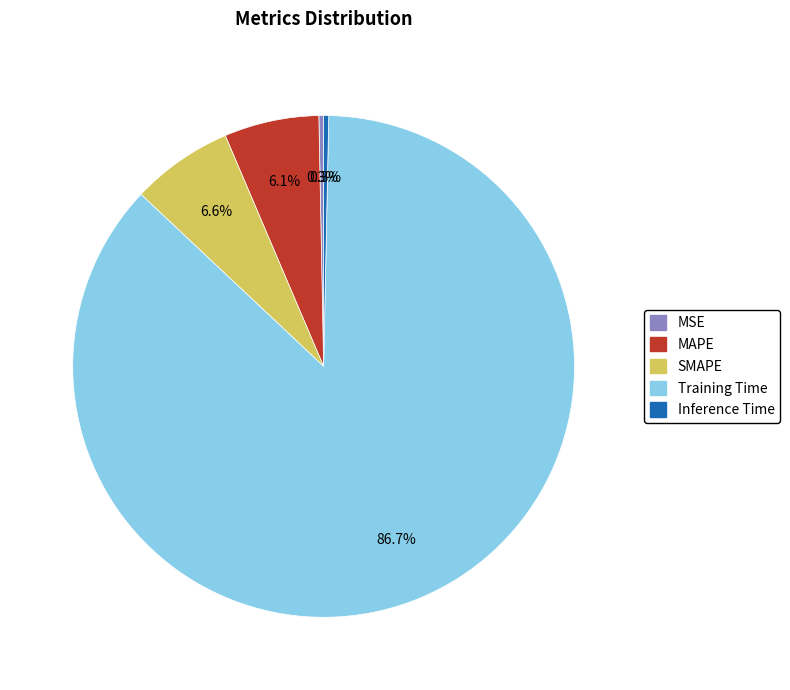

What percentage is the Training Time slice, to the nearest percent?

87%